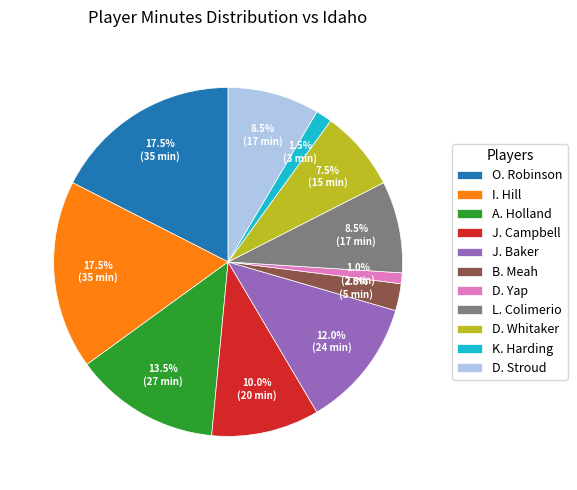

Is B. Meah the majority of the pie?

No